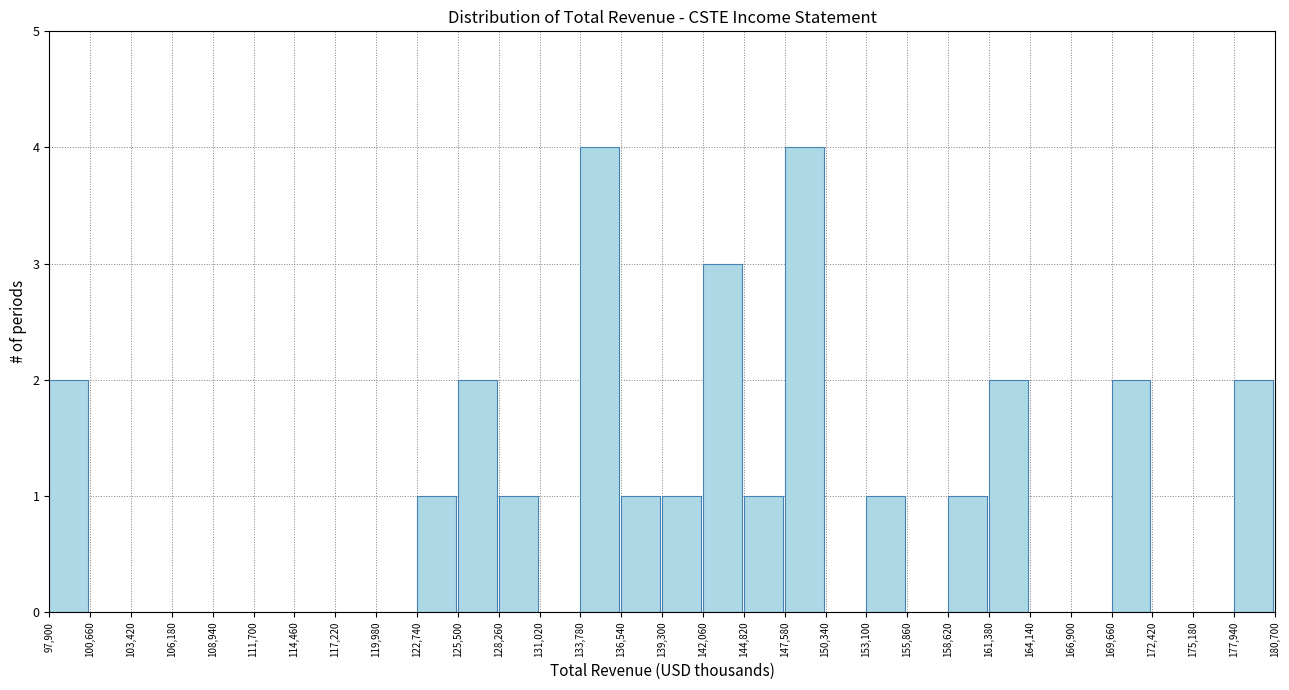

Reading left to right, transcribe this chart: for each bar, give the range it covers on the x-axis and its height. The values are not printed on the chart, so give them approximately, as read against the axis.

97,900 to 100,660: 2
100,660 to 103,420: 0
103,420 to 106,180: 0
106,180 to 108,940: 0
108,940 to 111,700: 0
111,700 to 114,460: 0
114,460 to 117,220: 0
117,220 to 119,980: 0
119,980 to 122,740: 0
122,740 to 125,500: 1
125,500 to 128,260: 2
128,260 to 131,020: 1
131,020 to 133,780: 0
133,780 to 136,540: 4
136,540 to 139,300: 1
139,300 to 142,060: 1
142,060 to 144,820: 3
144,820 to 147,580: 1
147,580 to 150,340: 4
150,340 to 153,100: 0
153,100 to 155,860: 1
155,860 to 158,620: 0
158,620 to 161,380: 1
161,380 to 164,140: 2
164,140 to 166,900: 0
166,900 to 169,660: 0
169,660 to 172,420: 2
172,420 to 175,180: 0
175,180 to 177,940: 0
177,940 to 180,700: 2